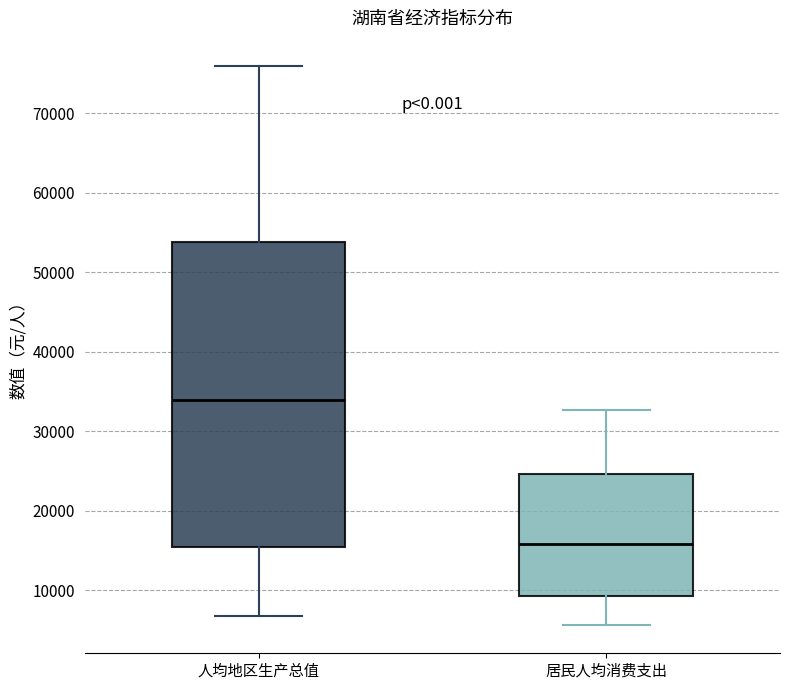

Which box is the tallest, from its lower edge to its upper edge?

人均地区生产总值